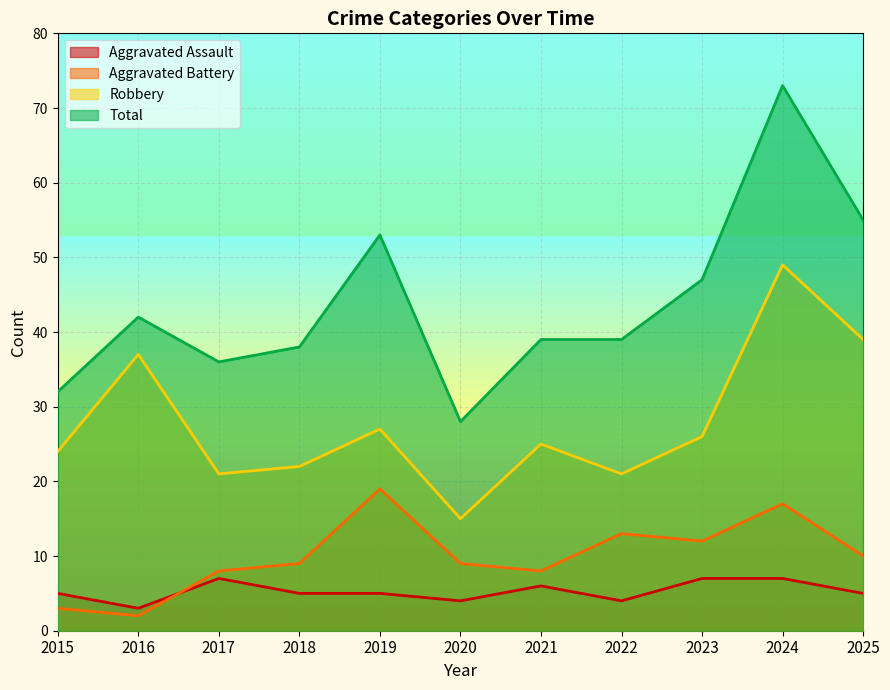

Between 2023 and 2025, which series saw the biggest shift?

Robbery